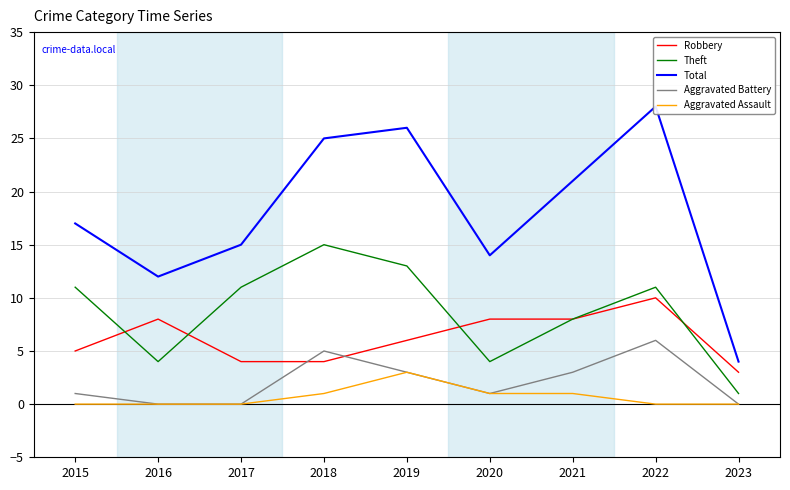

Between 2019 and 2020, which is larger?

2020